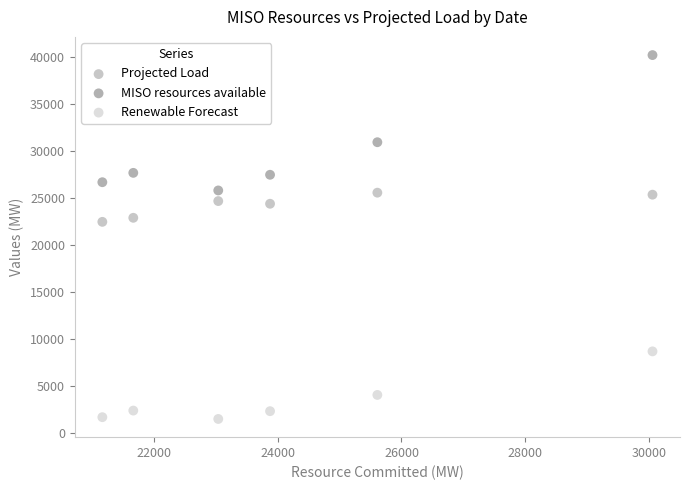

Which series contains the highest Y value?

MISO resources available